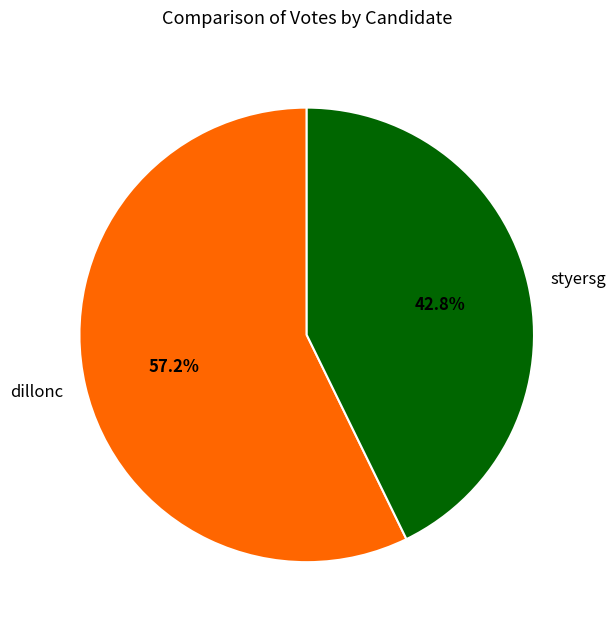

Approximately how many times larger is the value at dillonc compared to styersg?

1.3